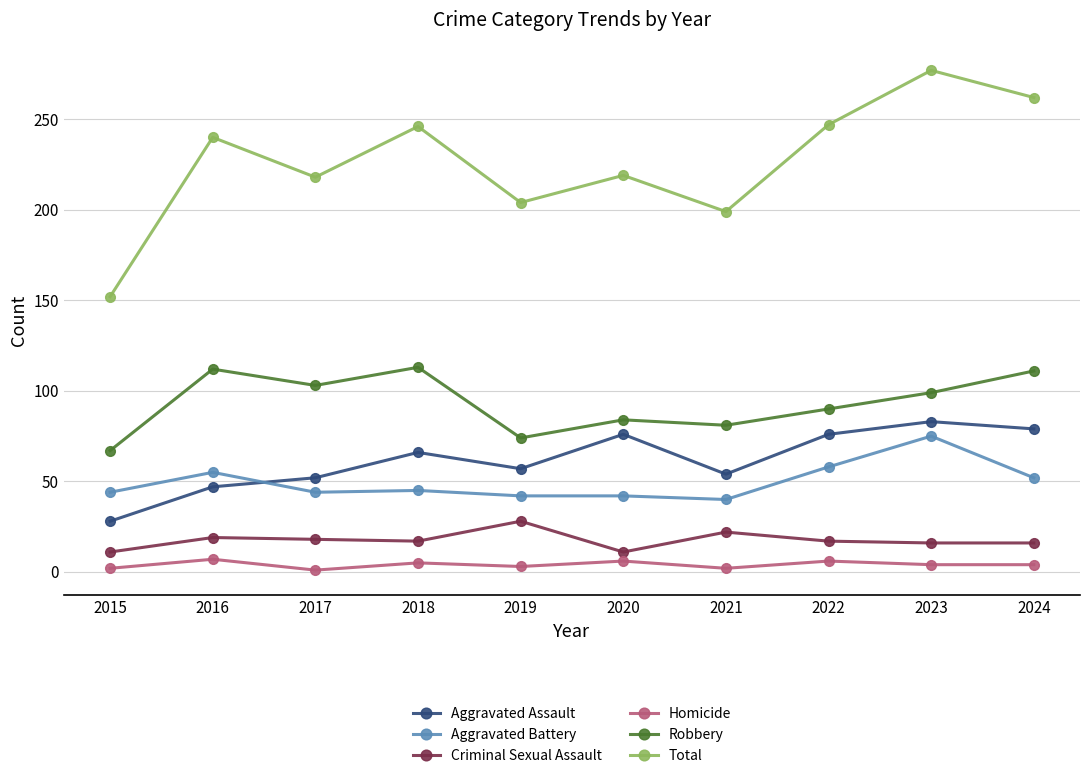

At which label does Robbery reach its minimum?

2015